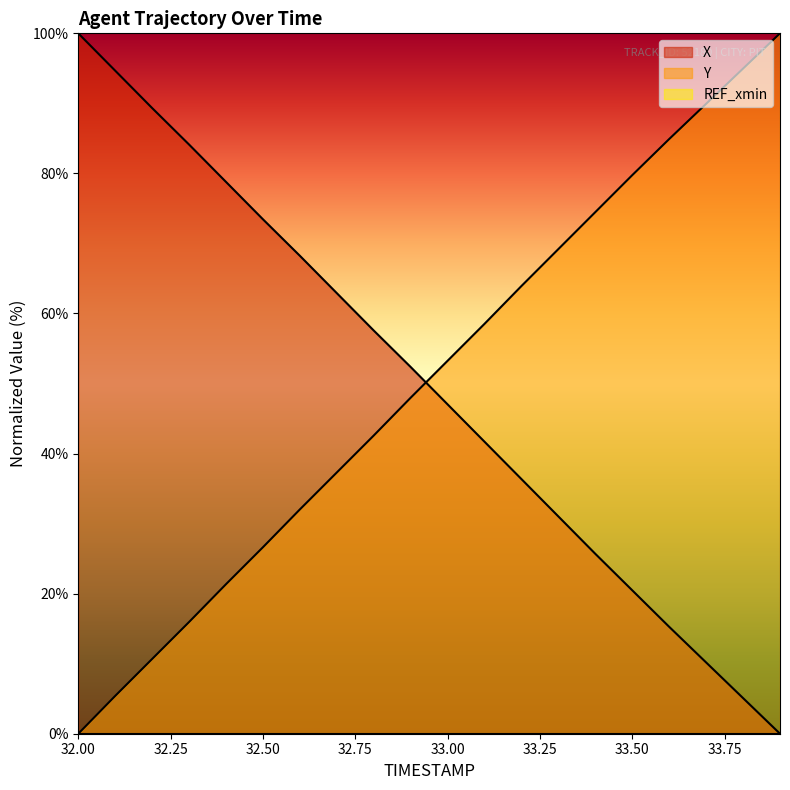

Between 32.1 and 32.4, which series saw the biggest shift?

Y